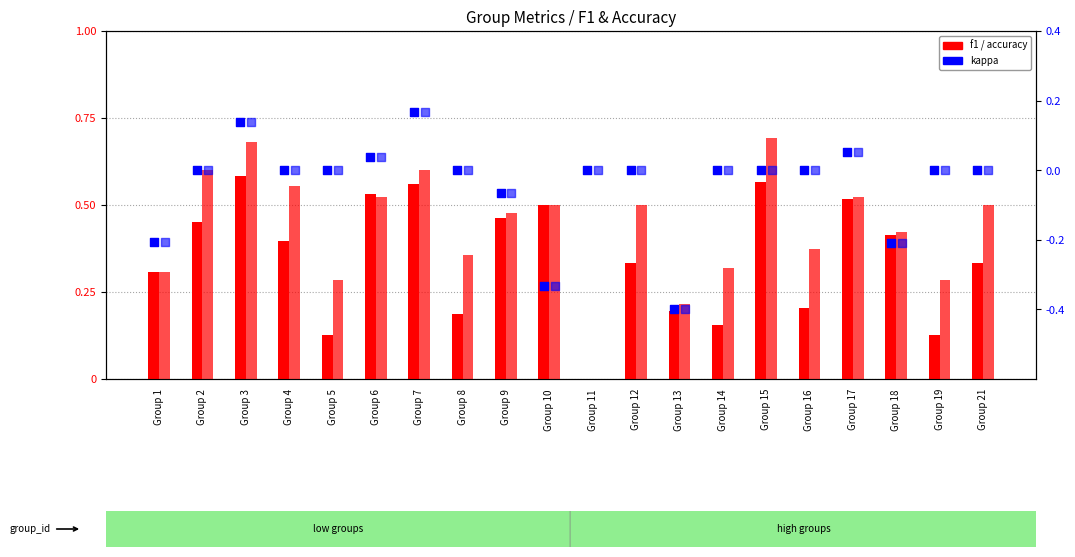

At which category is the sum across all series the highest?

Group 3